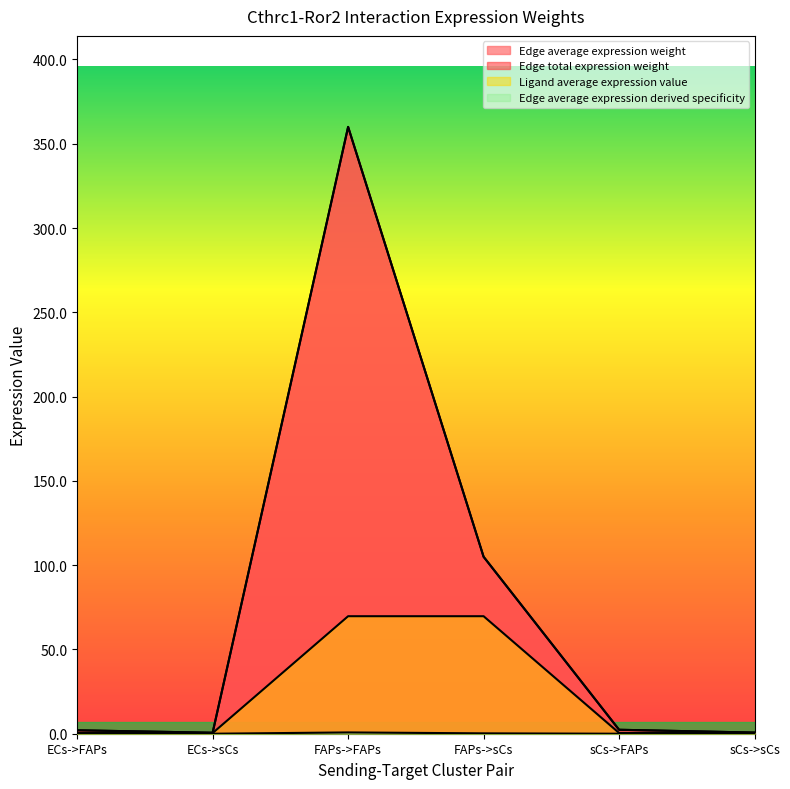

At which category does Edge average expression derived specificity reach its first local peak?

FAPs->FAPs